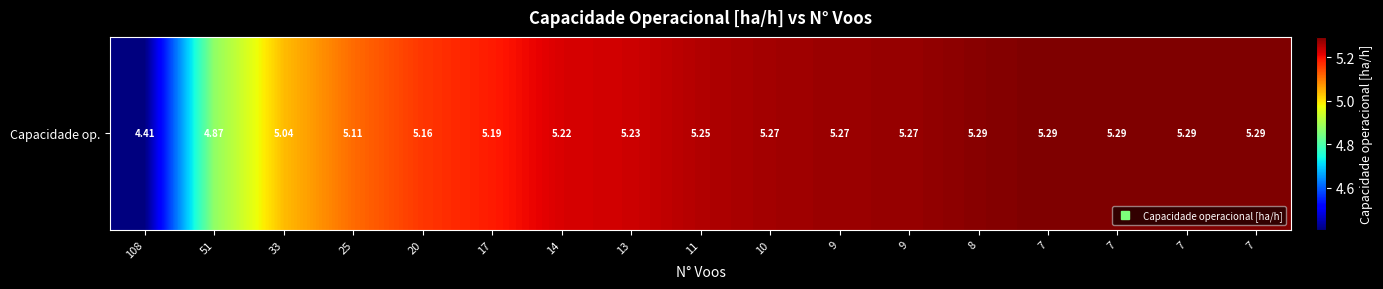

The chart shows a value of 2.6 at 33. True or false?

False